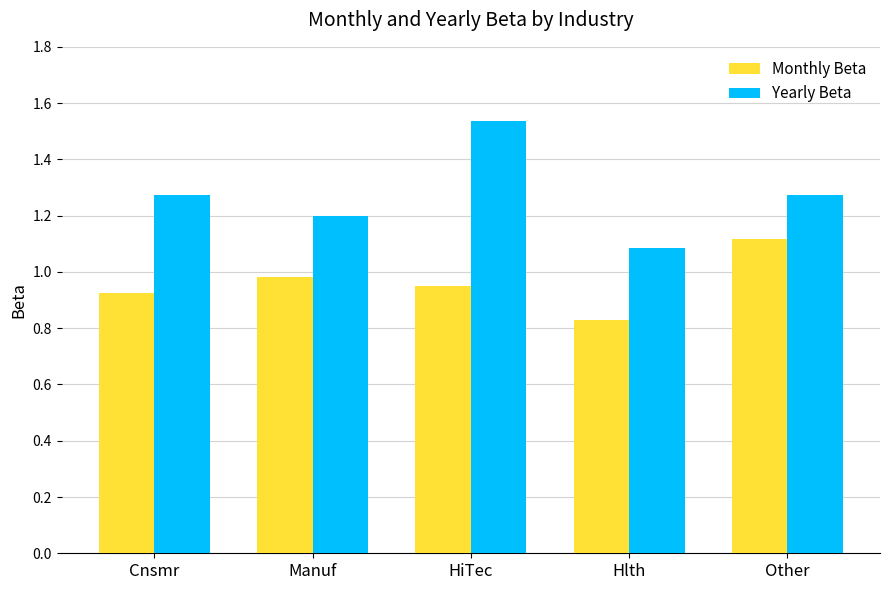

At how many categories does at least one series exceed 0?

5